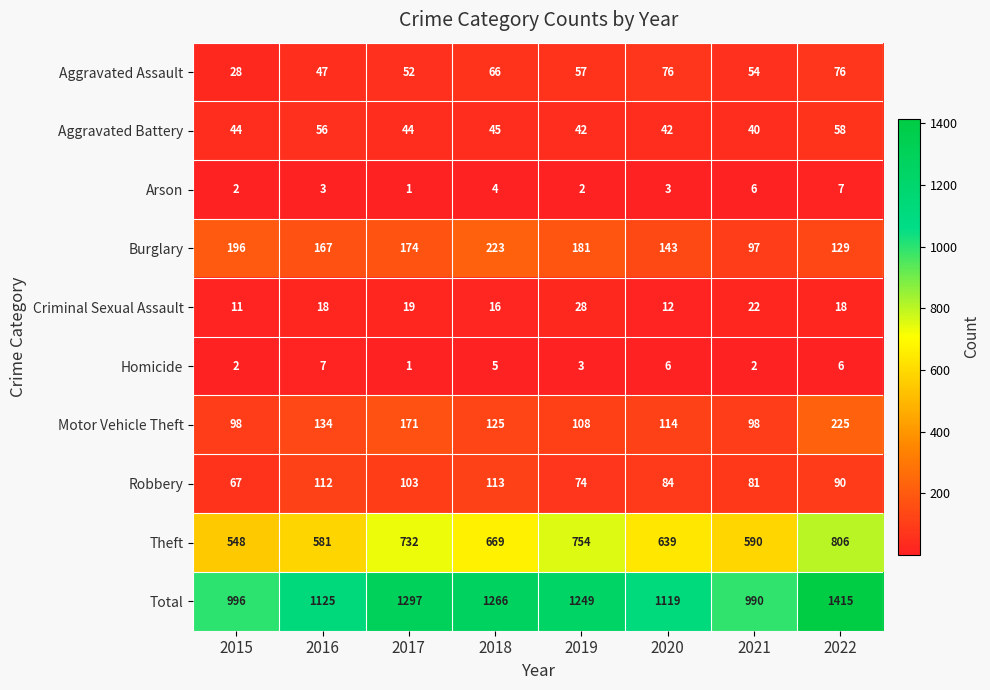

The value of Aggravated Assault at 2016 is 79. True or false?

False